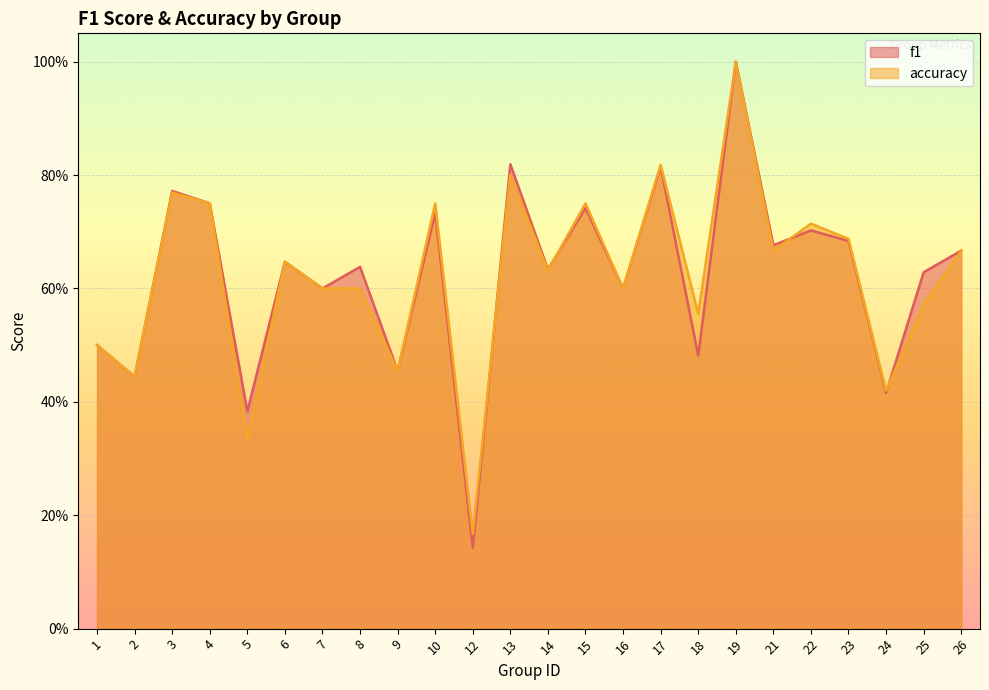

What is the total value across all series at 22?

1.4